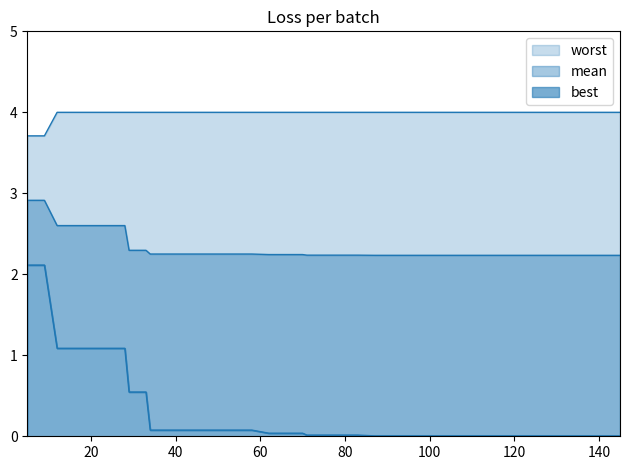

What is the difference between the maximum and minimum values in the mean series?

0.7